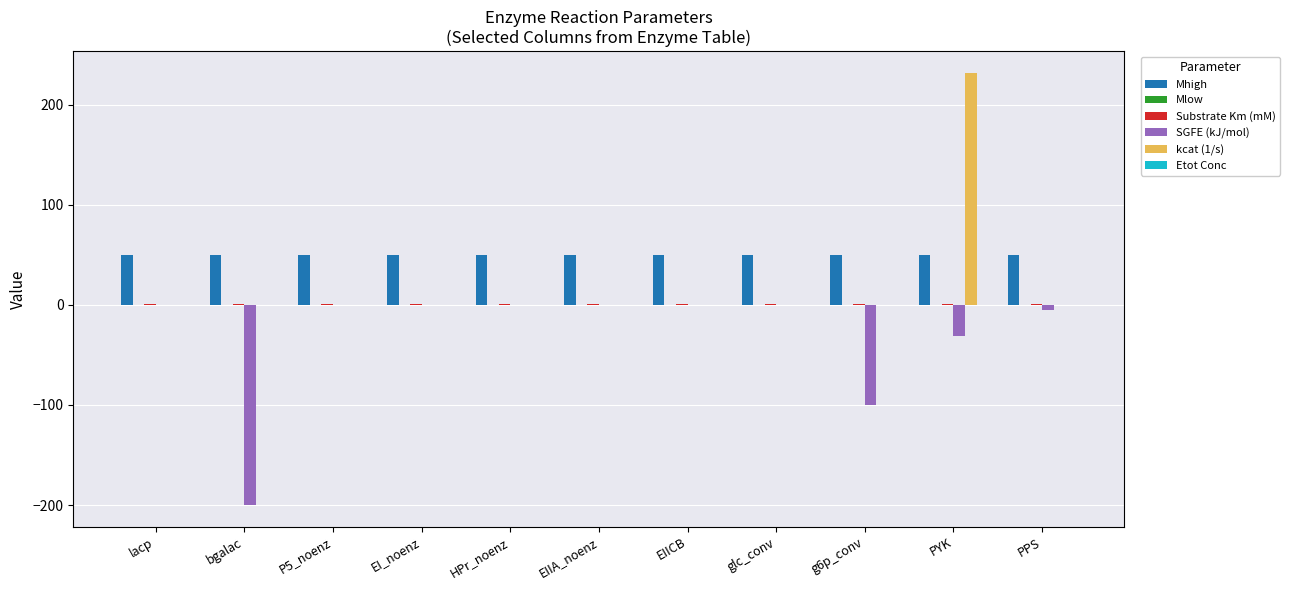

What is the greatest value displayed?

232.0